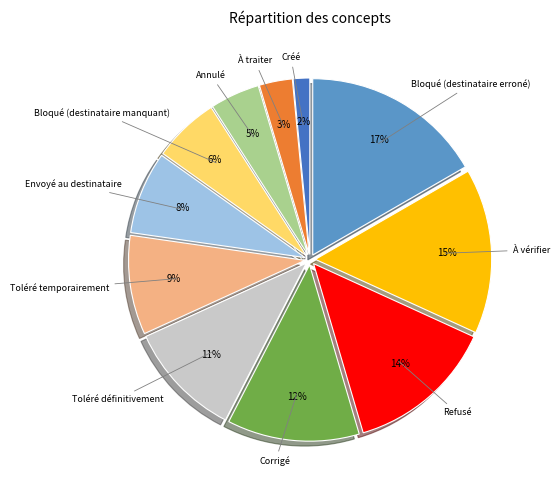

To the nearest percent, what is the combined percentage of À vérifier and À traiter?

18%